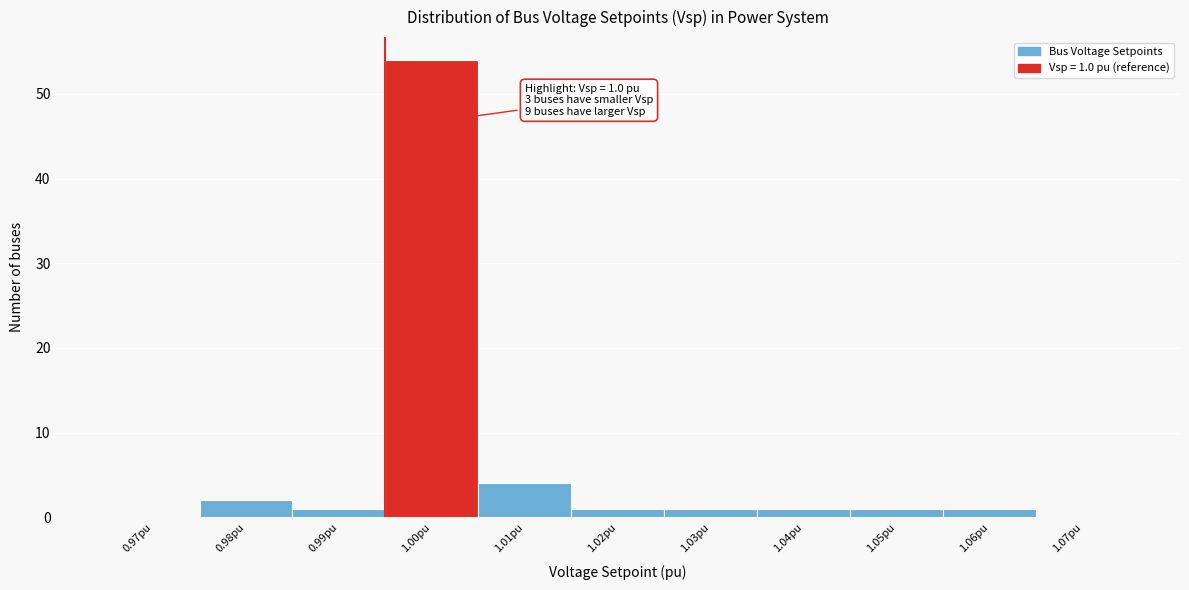

Reading left to right, extract all data points from this chart.

0.97pu=0	0.98pu=2	0.99pu=1	1.00pu=54	1.01pu=4	1.02pu=1	1.03pu=1	1.04pu=1	1.05pu=1	1.06pu=1	1.07pu=0